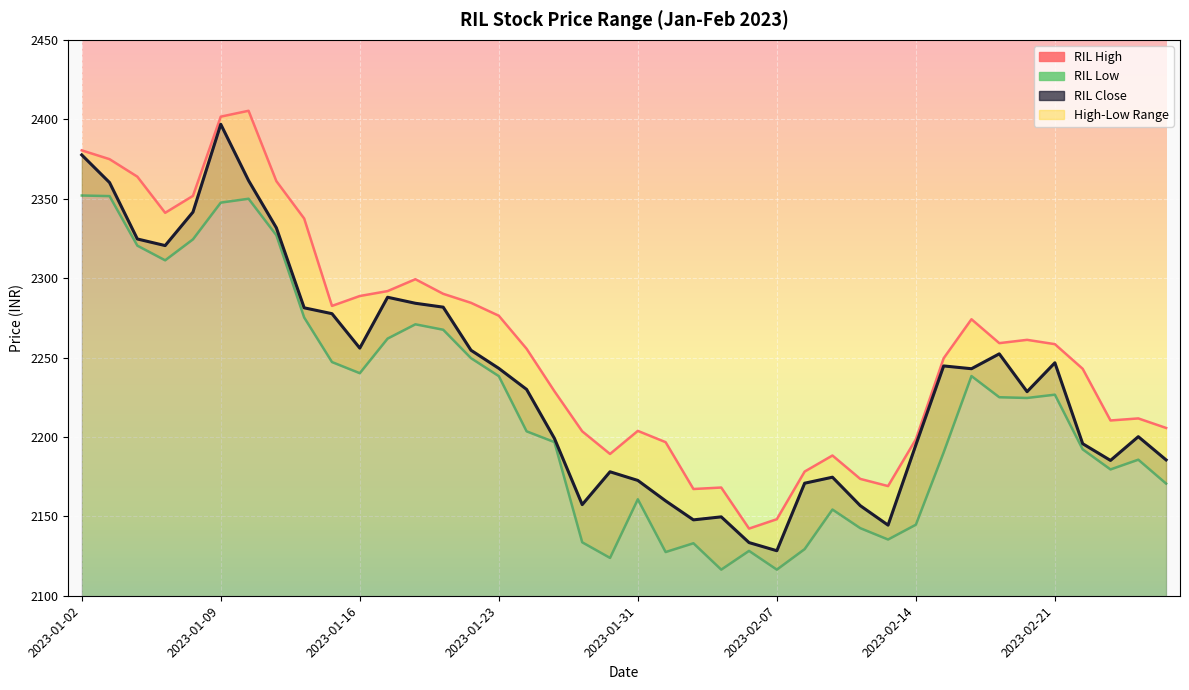

Reading right to left, transcribe all the data shown in this chart.

RIL High: 2205.6	2211.6	2210.4	2242.9	2258.4	2261.1	2259.0	2274.1	2249.5	2198.5	2169.0	2173.6	2188.3	2178.2	2148.2	2142.3	2168.1	2167.2	2196.7	2203.8	2189.3	2203.5	2228.8	2255.5	2276.3	2284.4	2290.1	2299.3	2291.8	2288.7	2282.5	2337.5	2361.0	2405.3	2401.6	2351.8	2341.1	2363.8	2374.9	2380.4
RIL Low: 2170.6	2185.7	2179.5	2192.2	2226.6	2224.5	2225.0	2238.3	2190.3	2144.7	2135.4	2142.6	2154.3	2129.4	2116.4	2128.3	2116.4	2133.1	2127.5	2160.7	2123.8	2133.7	2196.7	2203.5	2238.3	2249.6	2267.5	2270.9	2261.9	2240.1	2247.1	2275.2	2327.0	2350.0	2347.5	2324.4	2311.2	2320.4	2351.6	2352.0
RIL Close: 2185.5	2200.2	2185.2	2195.7	2246.7	2228.5	2252.3	2242.9	2244.7	2195.0	2144.5	2156.7	2174.6	2170.8	2128.3	2133.5	2149.7	2147.8	2159.7	2172.6	2178.0	2157.4	2199.1	2229.9	2243.2	2254.6	2281.7	2284.1	2287.9	2255.9	2277.6	2281.3	2331.6	2361.4	2396.8	2341.6	2320.5	2324.6	2360.2	2377.6